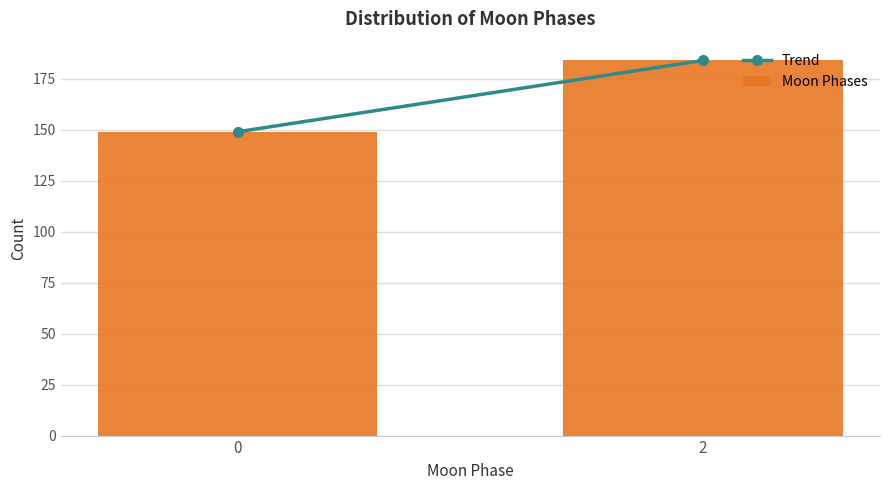

Reading left to right, what are all the values shown in this chart?

149	184